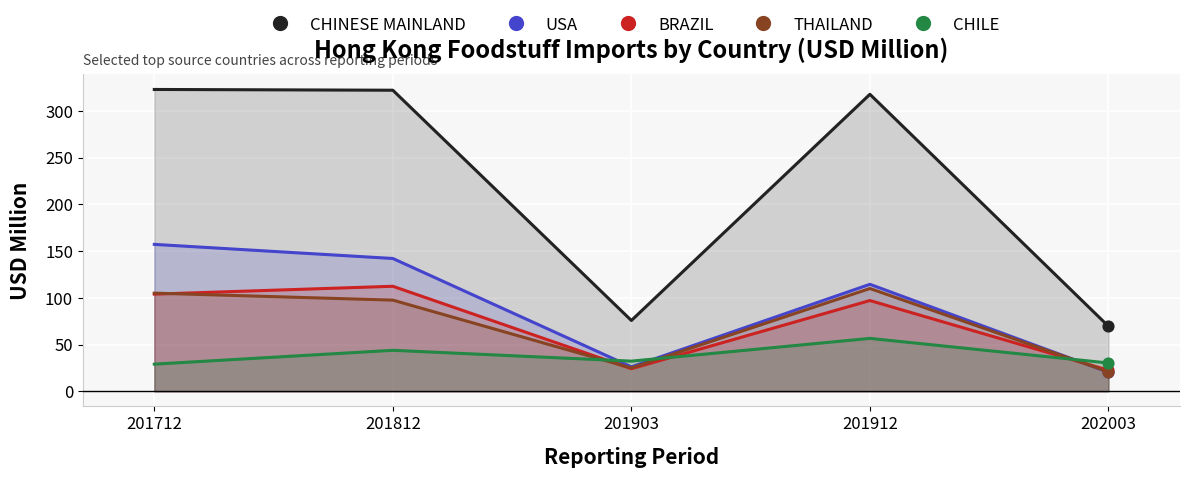

Is the value of BRAZIL at 201903 greater than the value of THAILAND at 201903?

No